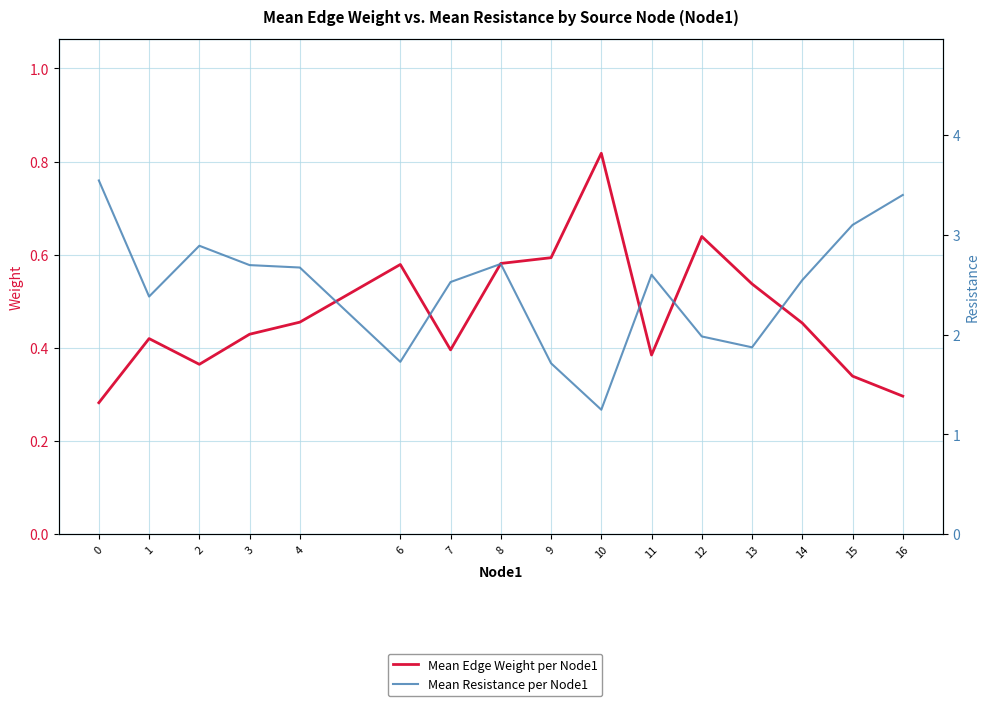

List the labels in order of Mean Resistance per Node1 value, smallest first.

10, 9, 6, 13, 12, 1, 7, 14, 11, 4, 3, 8, 2, 15, 16, 0